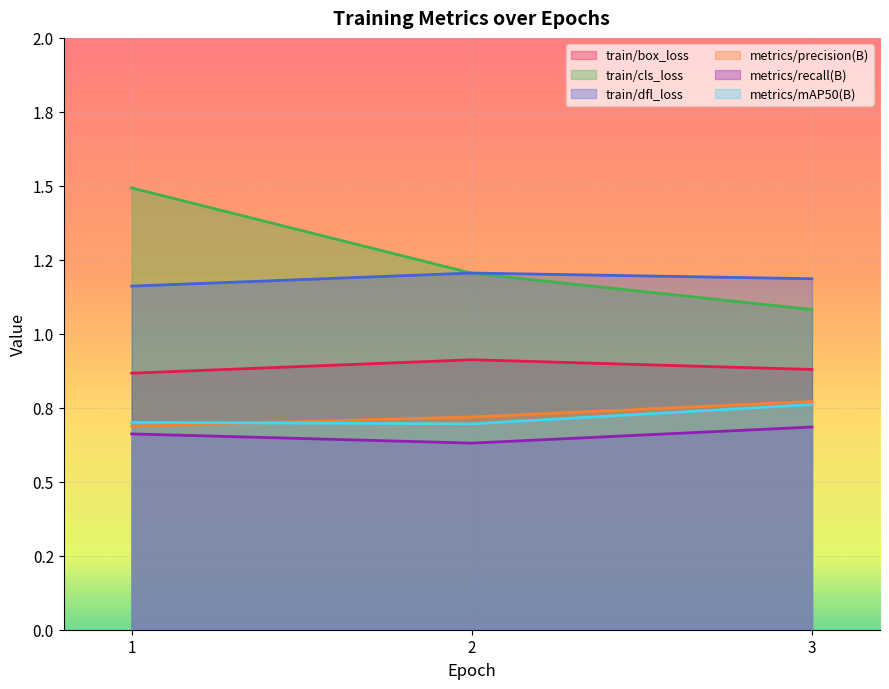

At 2, list the series in order from smallest to largest.

metrics/recall(B), metrics/mAP50(B), metrics/precision(B), train/box_loss, train/cls_loss, train/dfl_loss